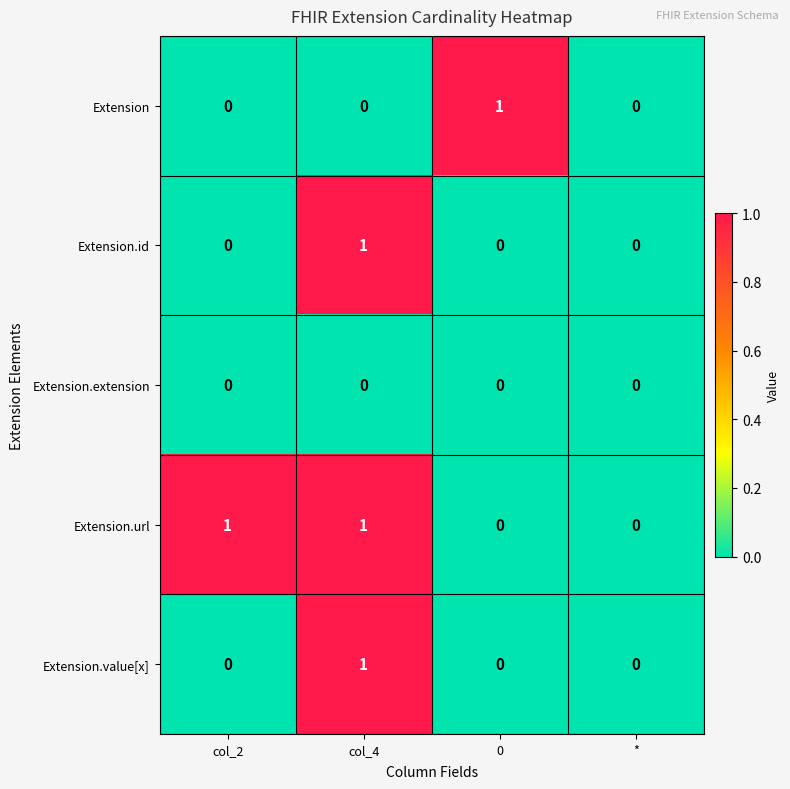

Which series changed the most between col_2 and *?

Extension.url